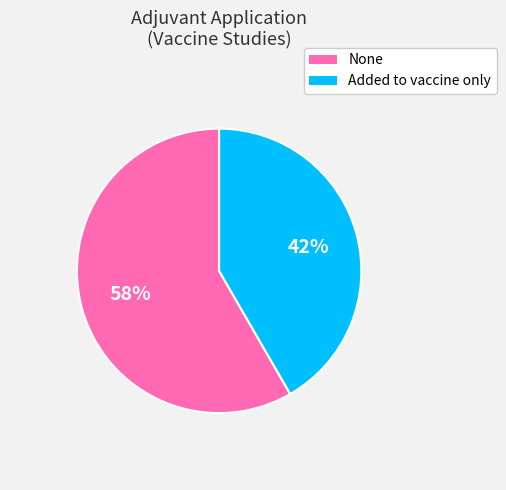

To the nearest percent, what percentage of the pie is Added to vaccine only?

42%